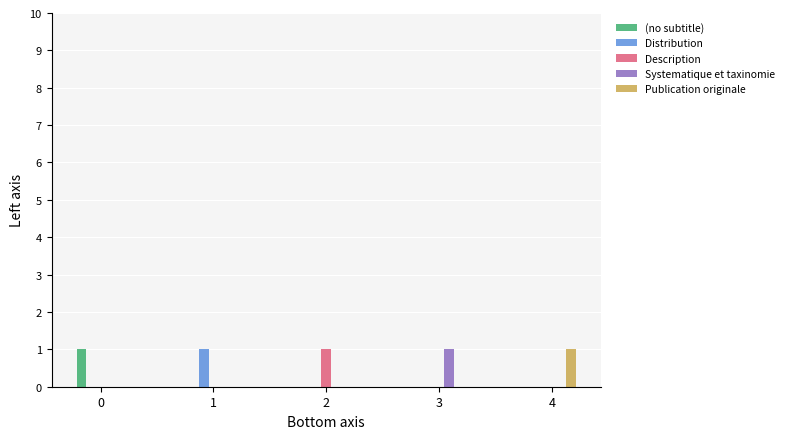

What is the sum of all Distribution values?

1